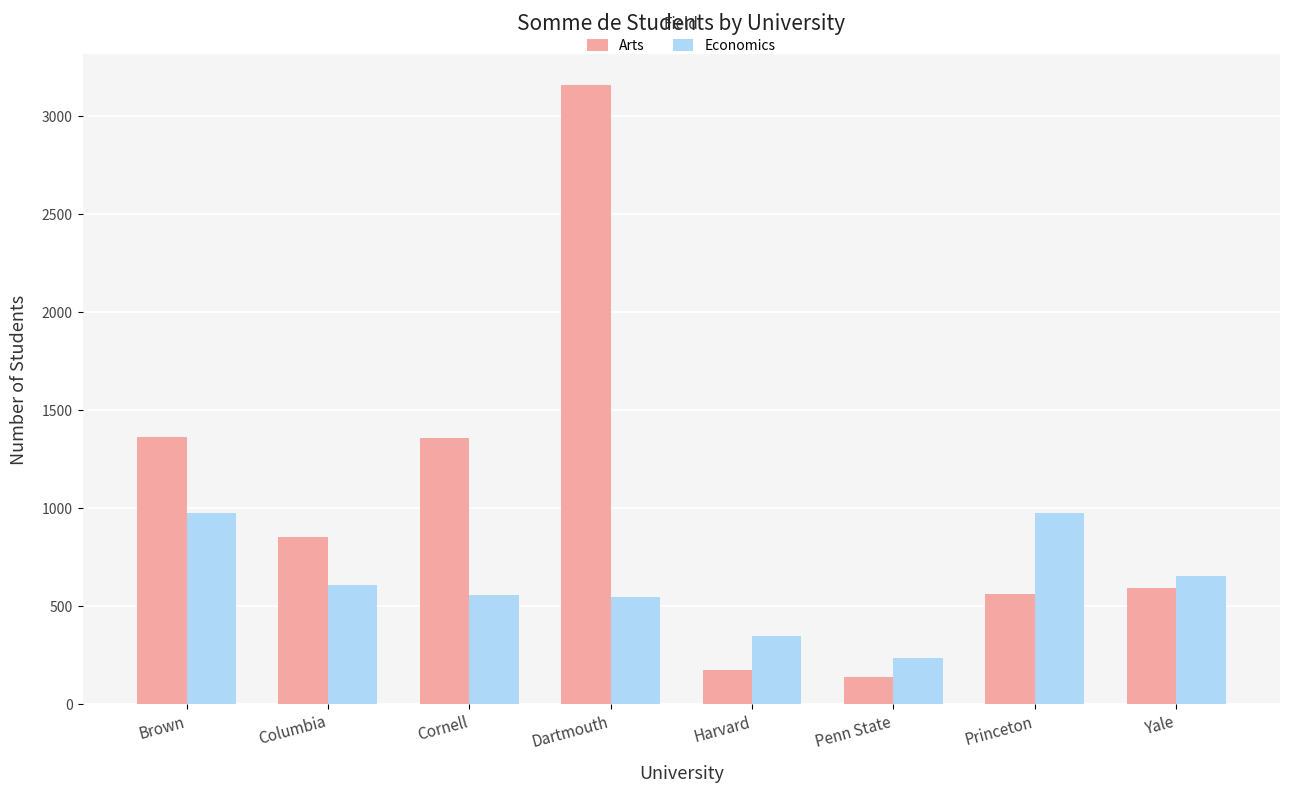

What is the highest value of the Economics series?

972